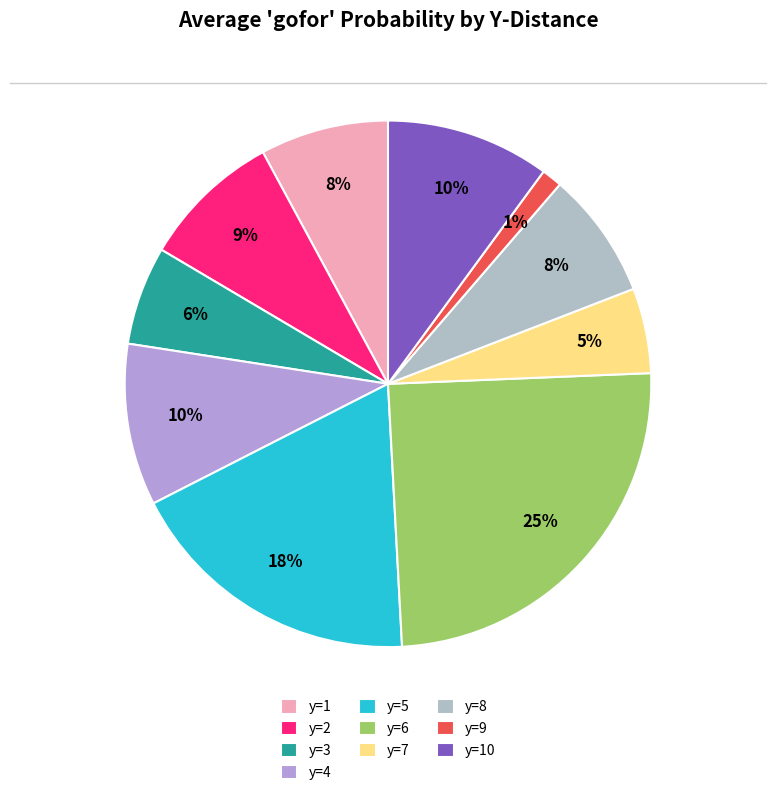

To the nearest percent, what is the average slice percentage?

10%